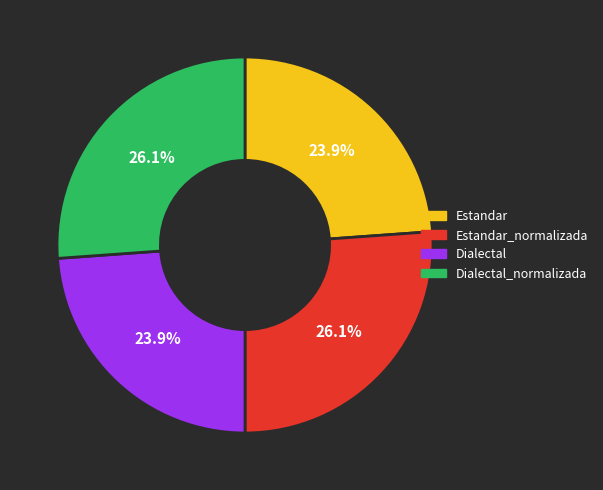

Is there any slice that represents more than half of the pie?

No